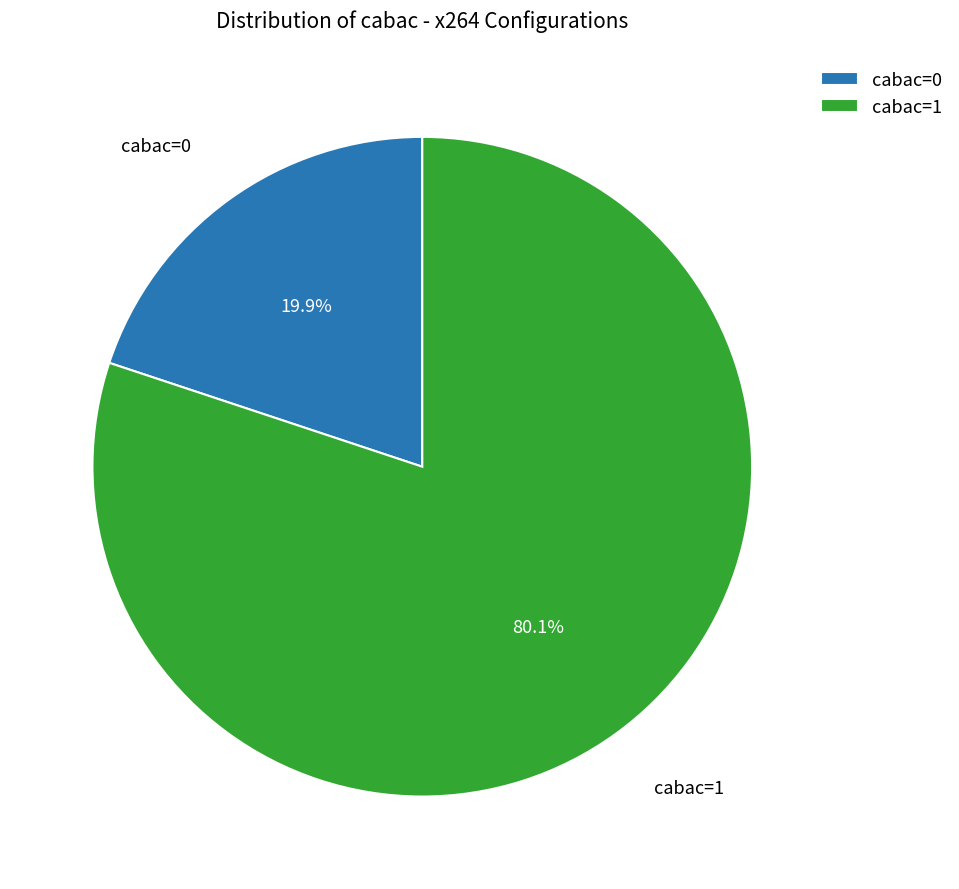

What portion of the pie excludes cabac=0?

80.1%